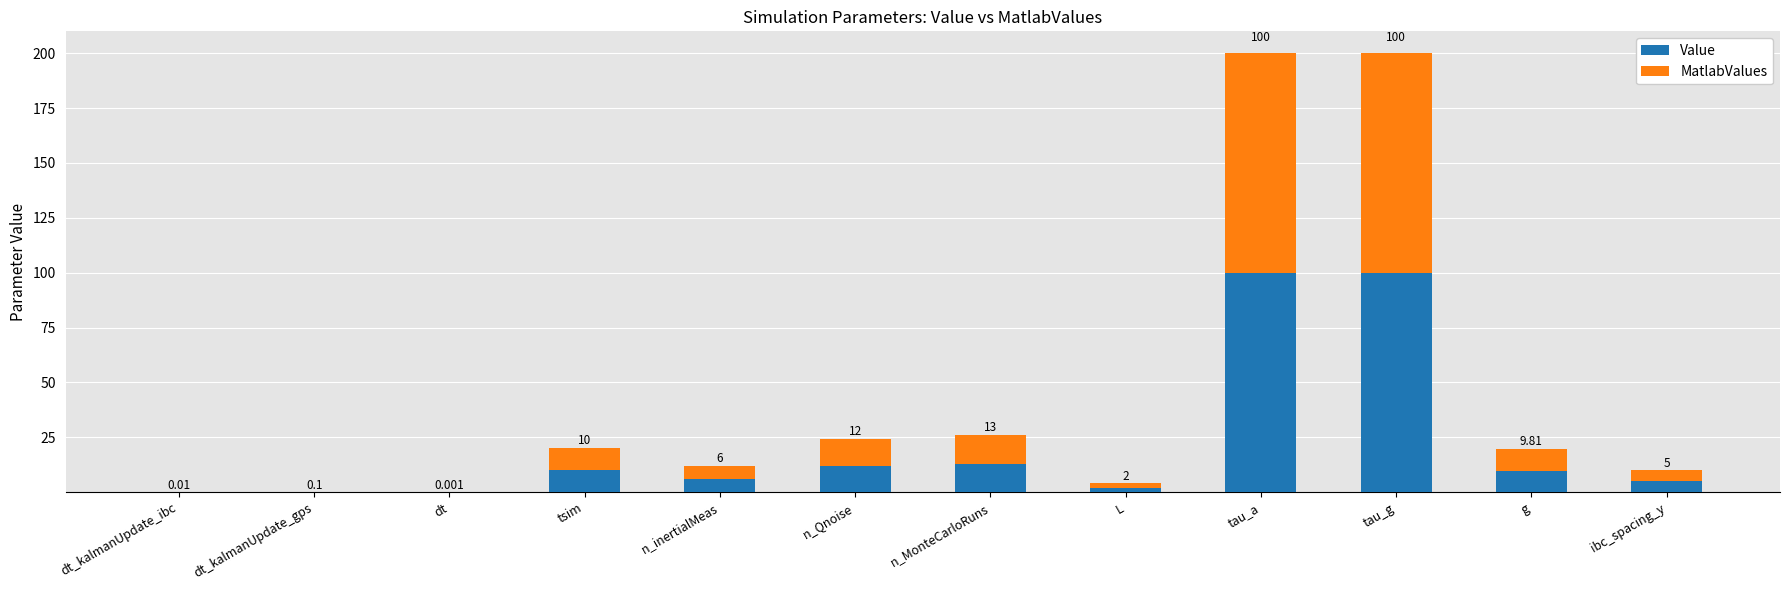

What is the difference between the Value values at dt and n_Qnoise?

12.0